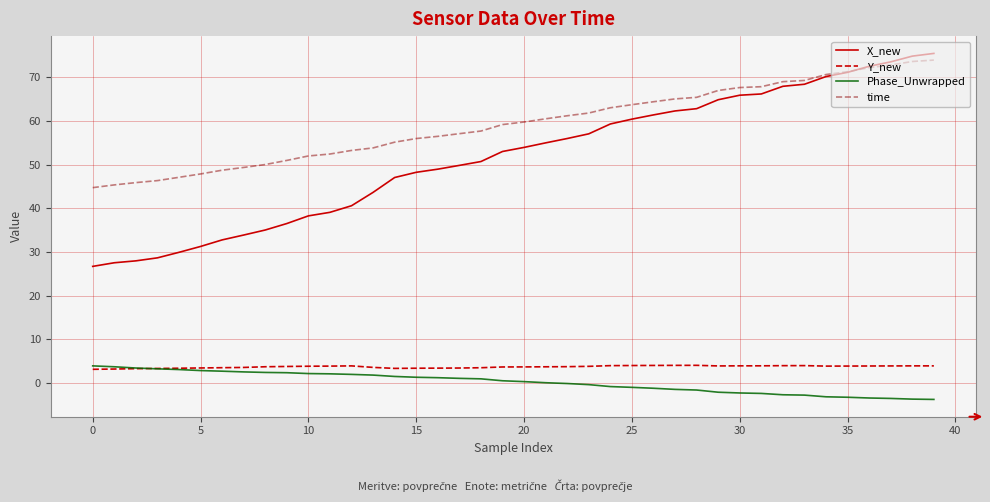

Which series has the widest spread of values?

X_new